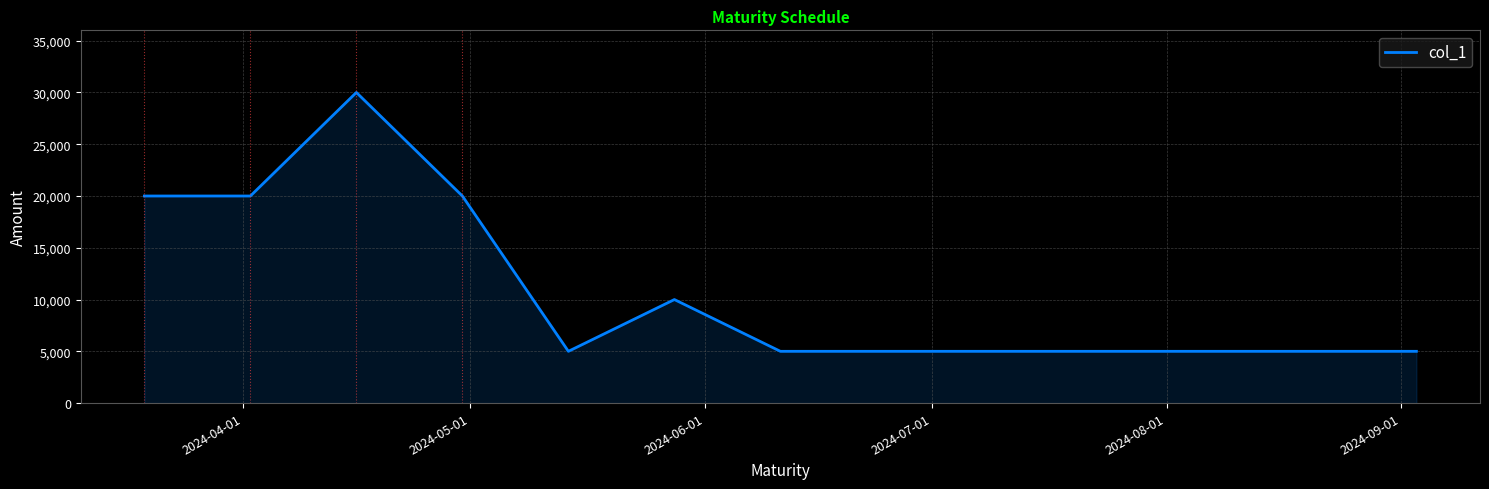

What is the greatest value displayed?

30000